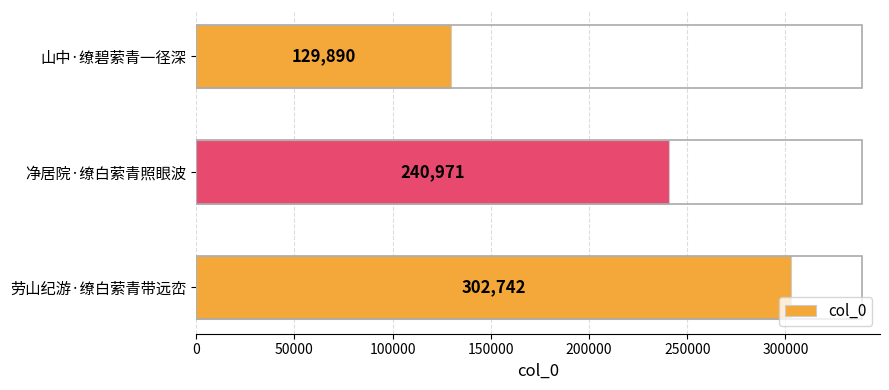

How many values are between 129890 and 302742?

3